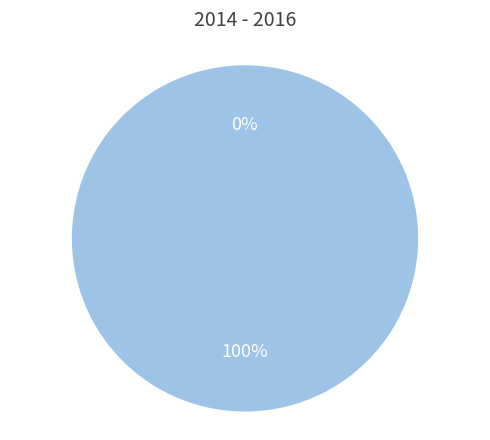

Is CO2 price the majority of the pie?

No